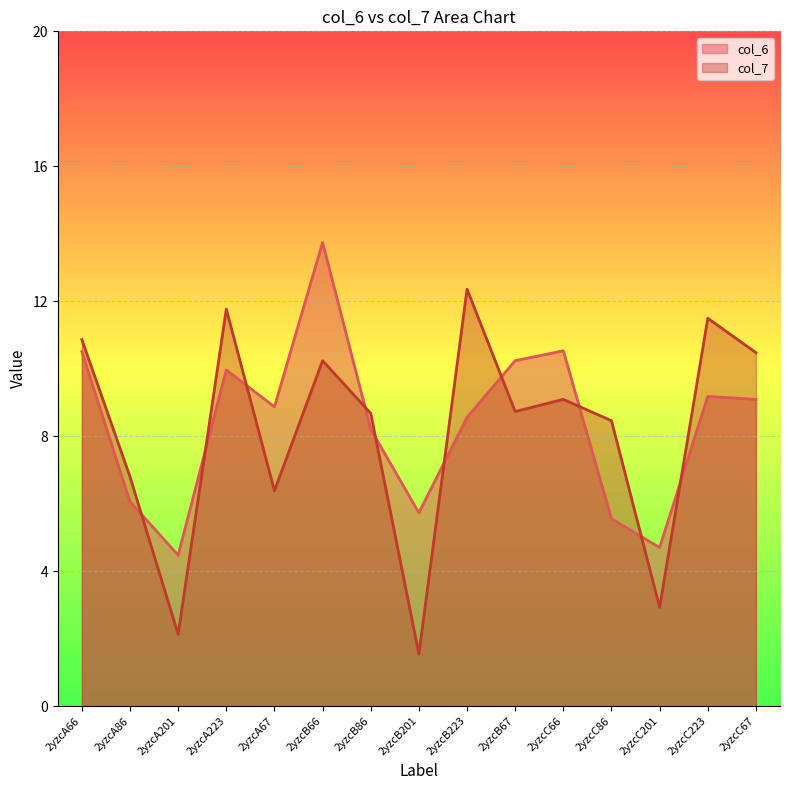

Between 2yzcA223 and 2yzcA86, which is larger?

2yzcA223